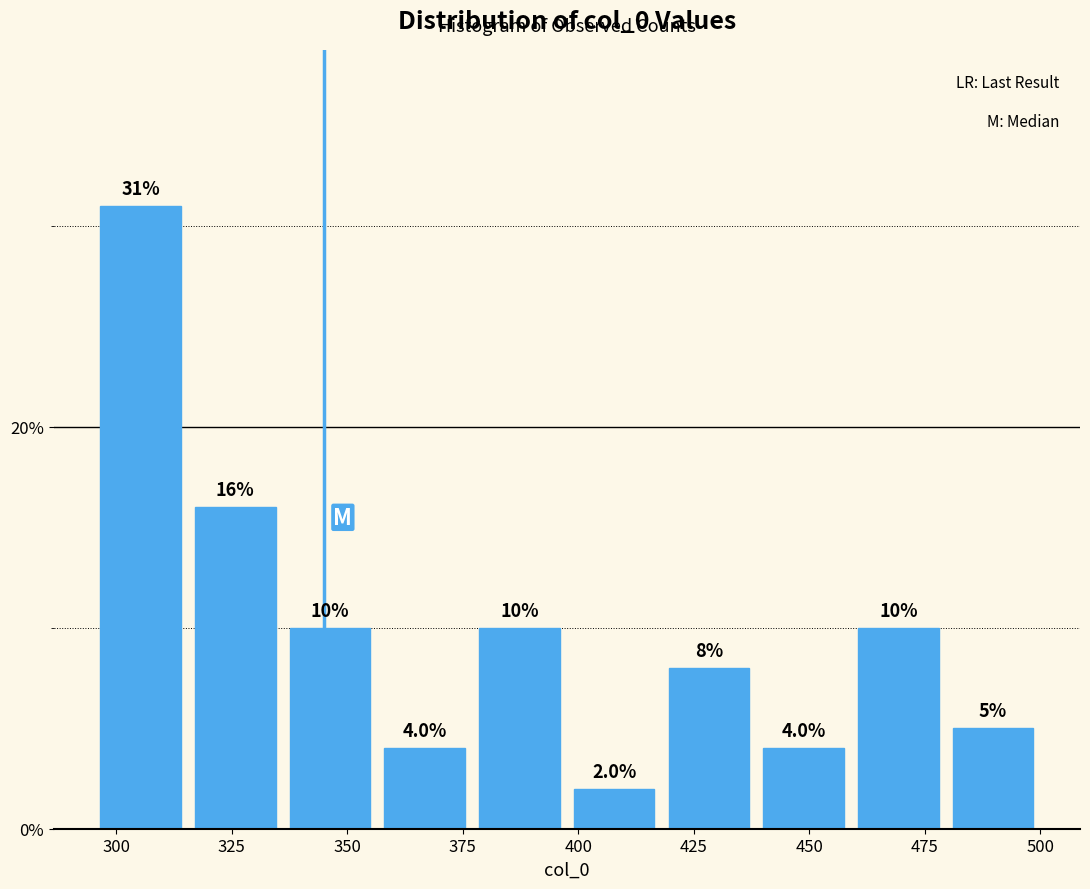

Reading left to right, list every bar in this chart as the range it spans on the x-axis followed by its height. The bar edges are not printed on the chart, so give them approximately, as read against the axis.

295.0 to 315.5: 31.0
315.5 to 336.0: 16.0
336.0 to 356.5: 10.0
356.5 to 377.0: 4.0
377.0 to 397.5: 10.0
397.5 to 418.0: 2.0
418.0 to 438.5: 8.0
438.5 to 459.0: 4.0
459.0 to 479.5: 10.0
479.5 to 500.0: 5.0